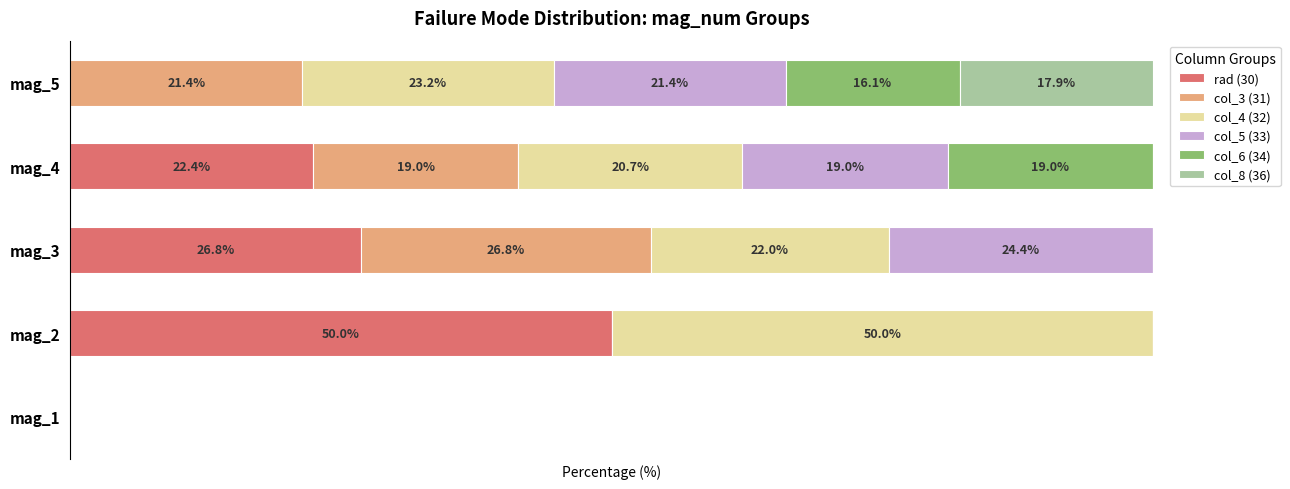

What are all the series names shown in the legend?

rad (30), col_3 (31), col_4 (32), col_5 (33), col_6 (34), col_8 (36)